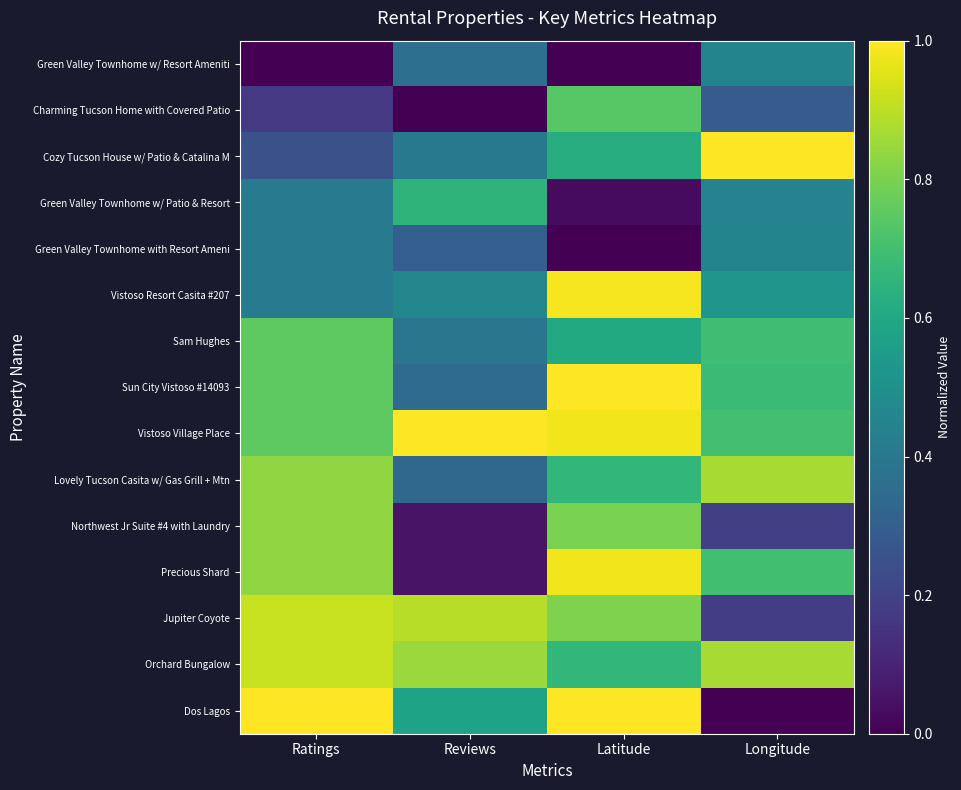

Which has a higher value, Longitude or Ratings?

Longitude